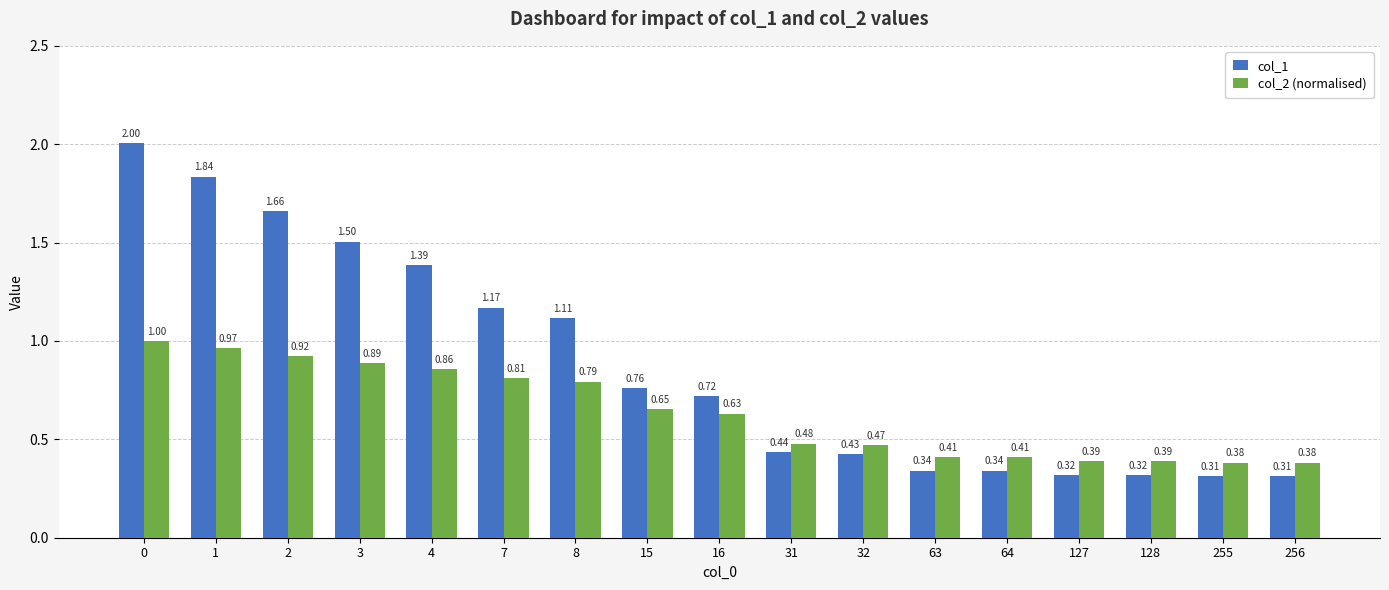

What value does the col_2 (normalised) series have at 1?

1.0